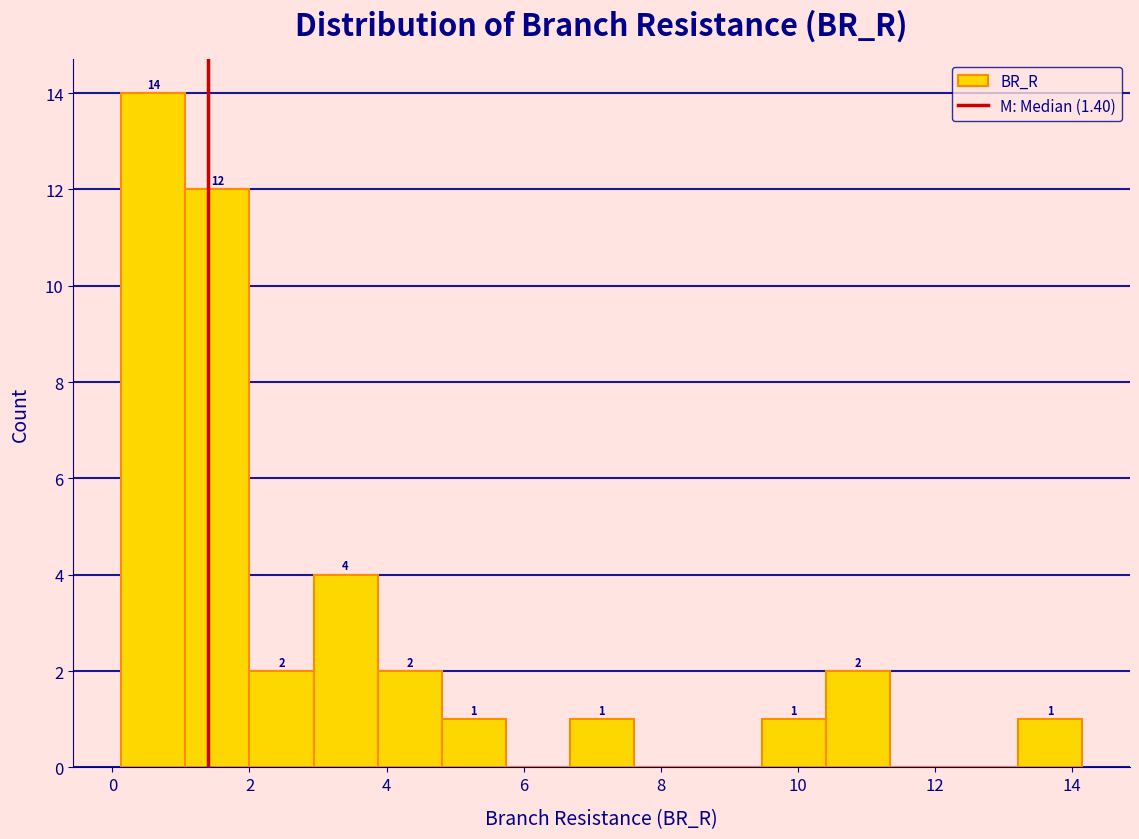

Which range on the x-axis has the tallest bar?

0.2 to 1.0